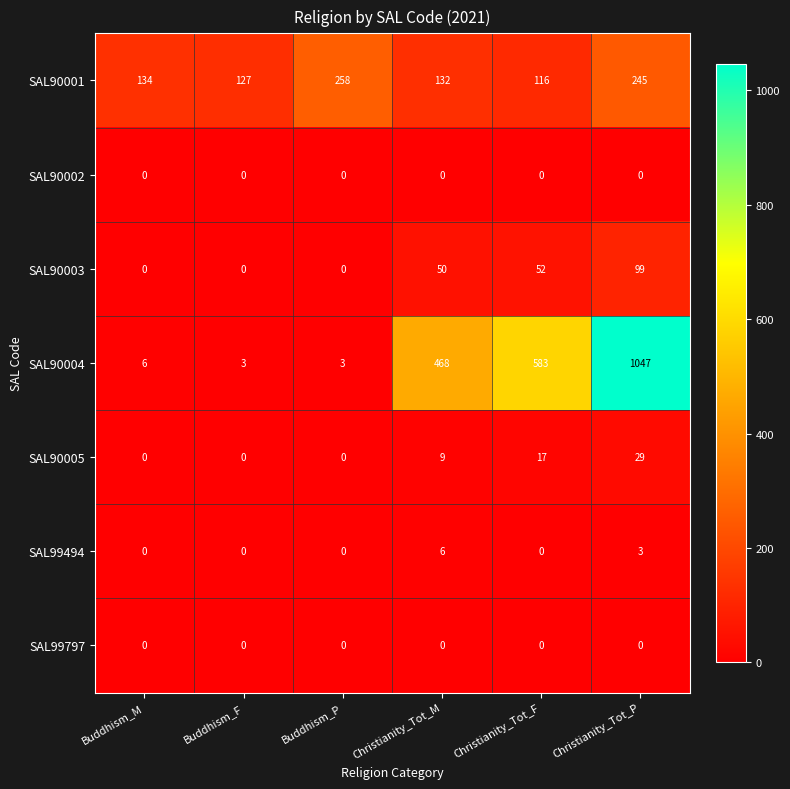

At which label is SAL99494 closest to 3?

Christianity_Tot_P